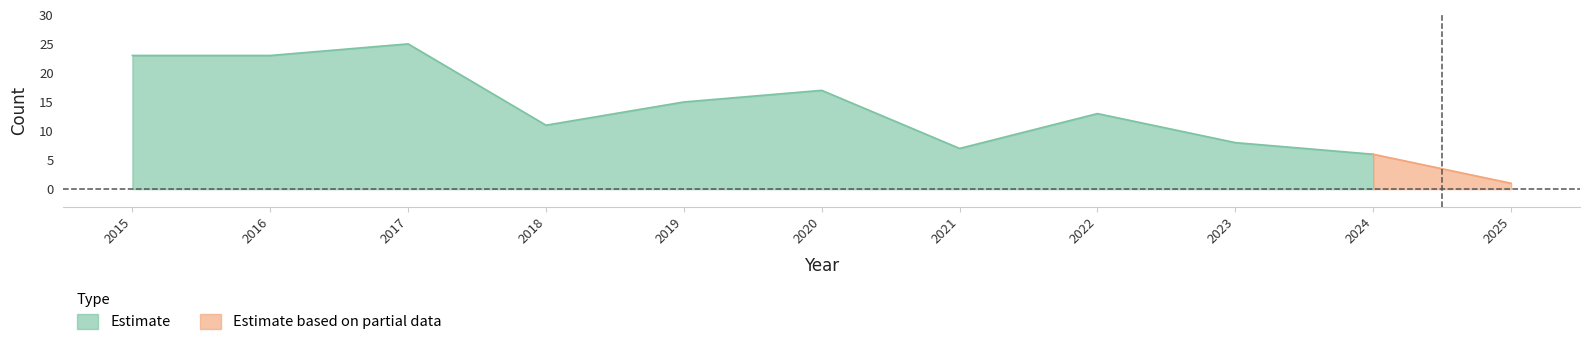

What is the lowest value of the Estimate series?

6